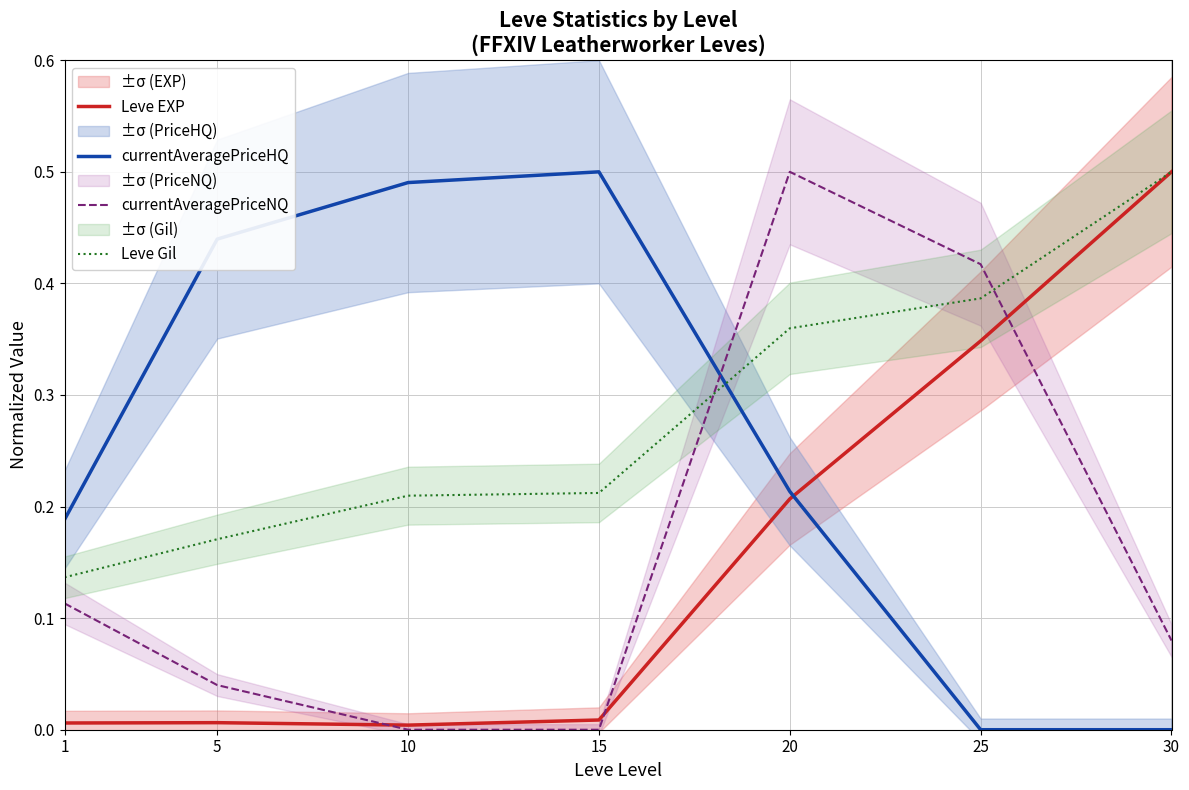

Which series has the widest spread of values?

currentAveragePriceHQ